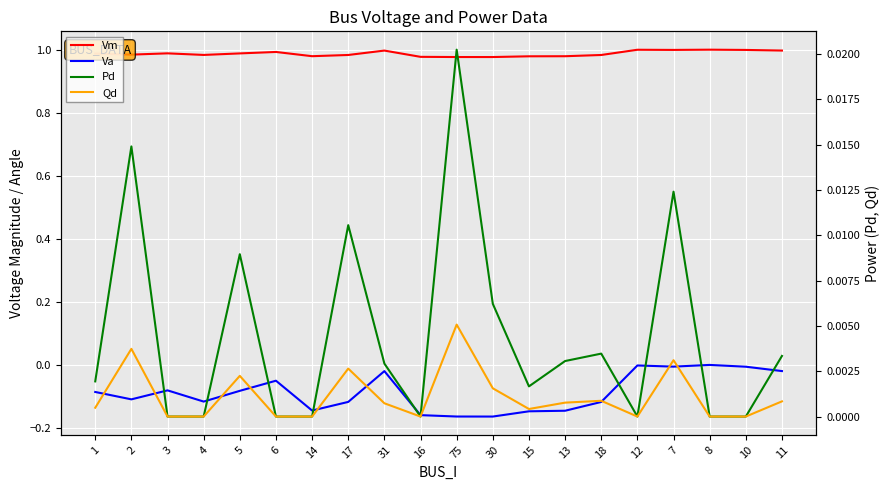

In Vm, how many points are higher than both neighbors (excluding endpoints)?

5